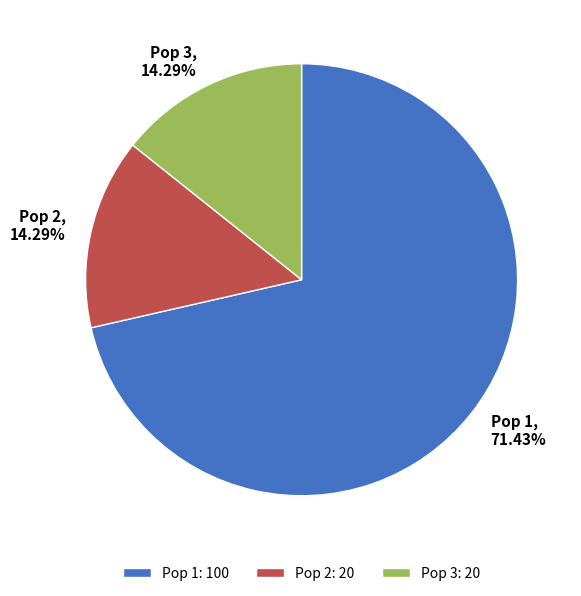

To the nearest percent, what is the average slice percentage?

33%